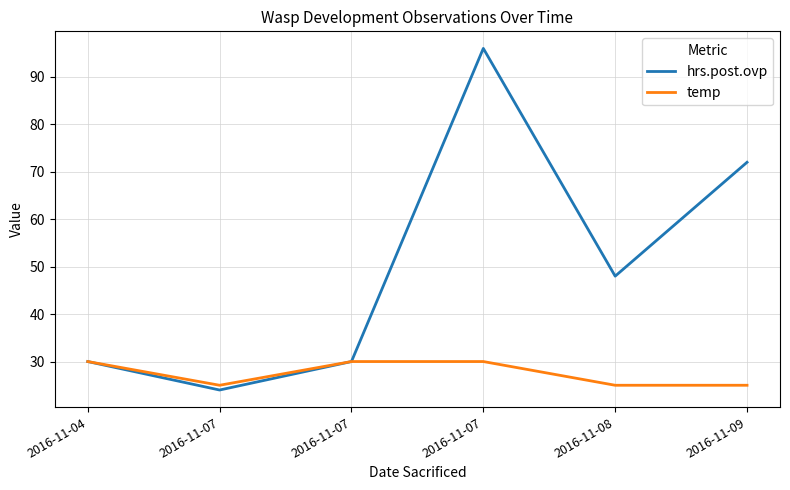

Which label corresponds to the smallest value in the chart?

2016-11-07